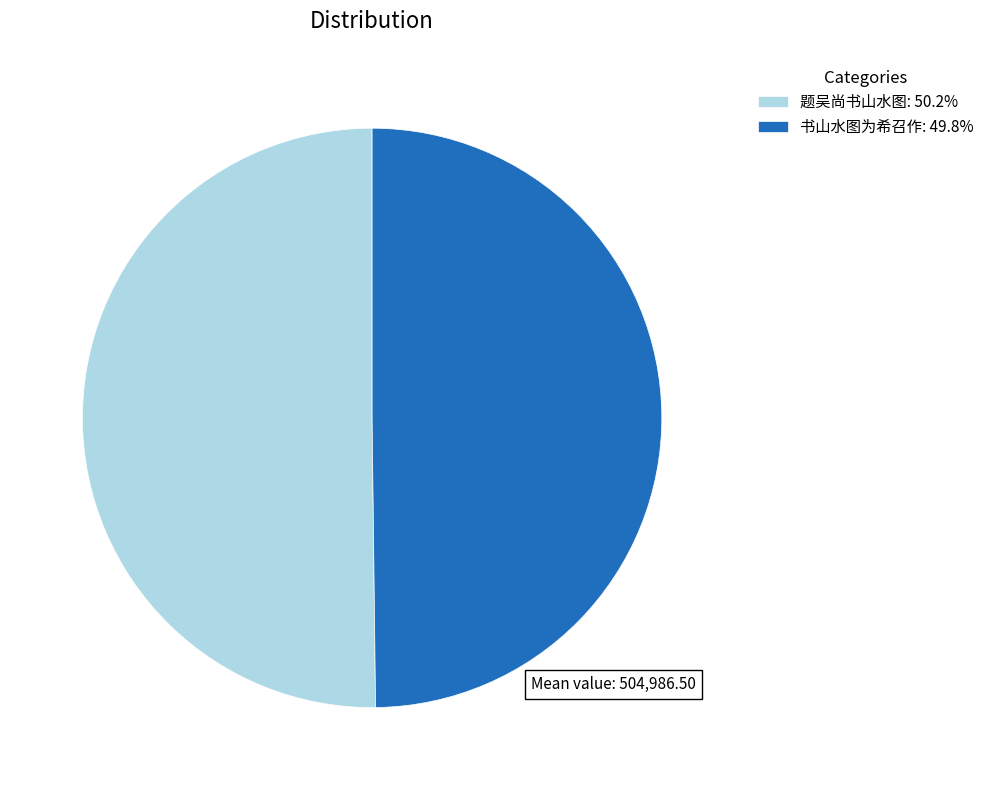

Is it true that 书山水图为希召作 is 63% of the pie?

False